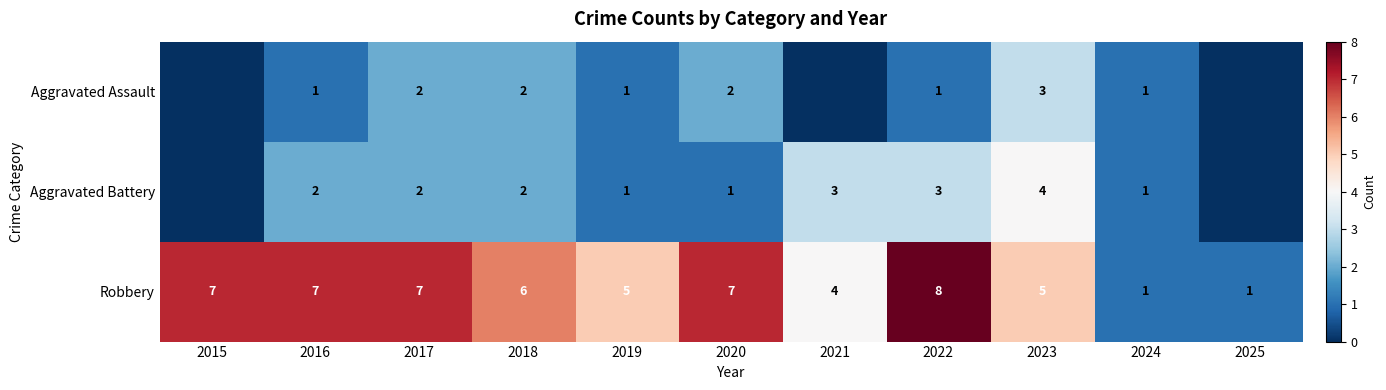

What is the sum of the Aggravated Battery values at 2022 and 2018?

5